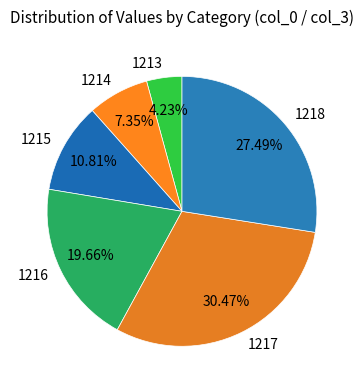

Is there any slice that represents more than half of the pie?

No